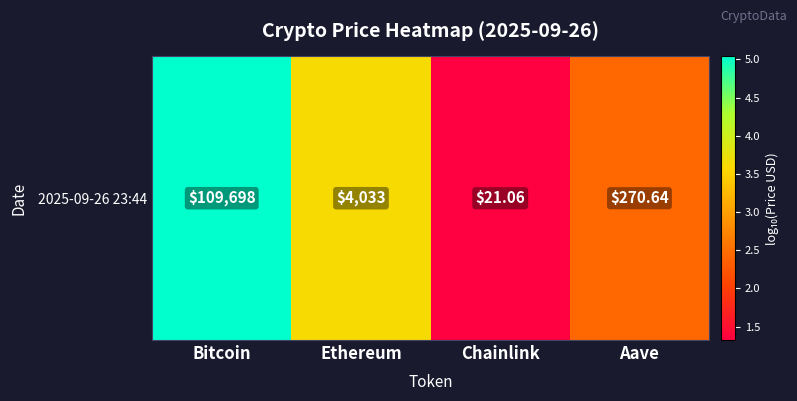

Read the value at Bitcoin.

5.0